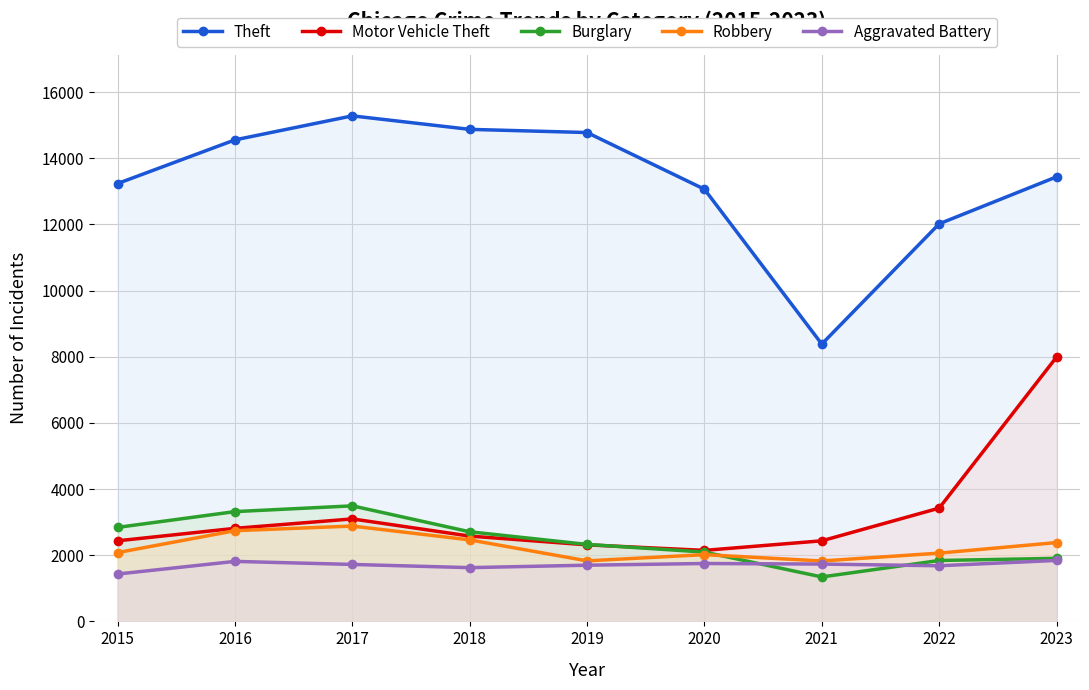

True or false: Motor Vehicle Theft and Aggravated Battery cross at least once.

False